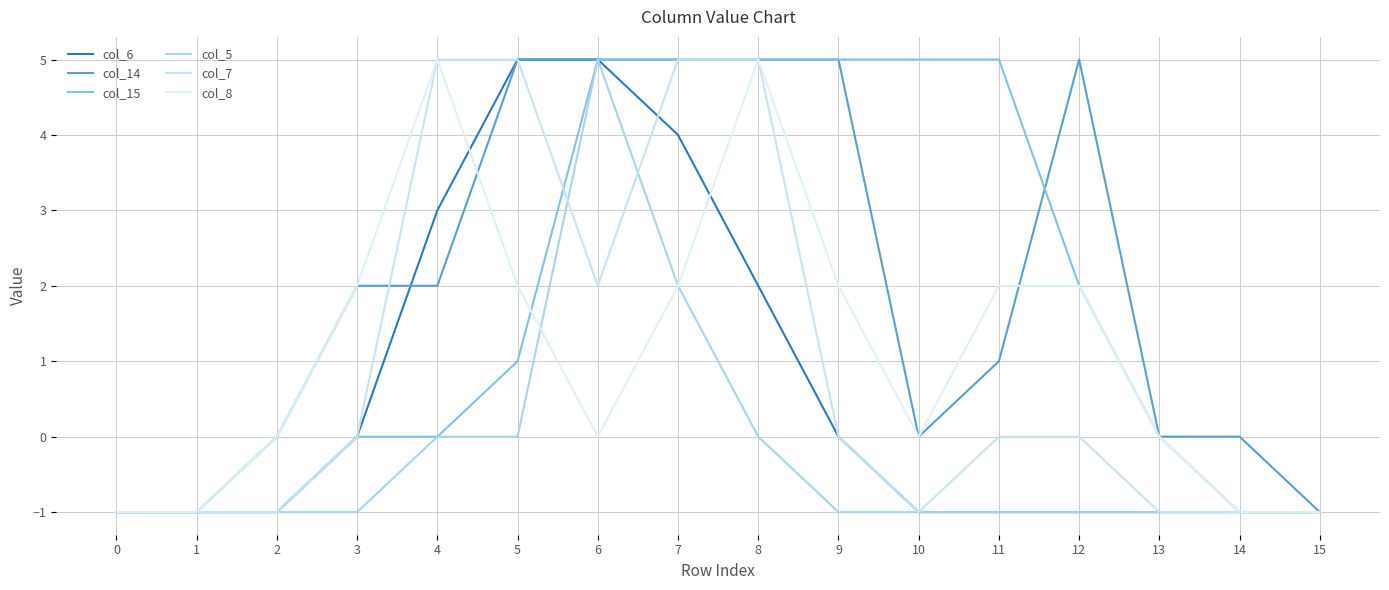

Does the chart have visible grid lines?

Yes